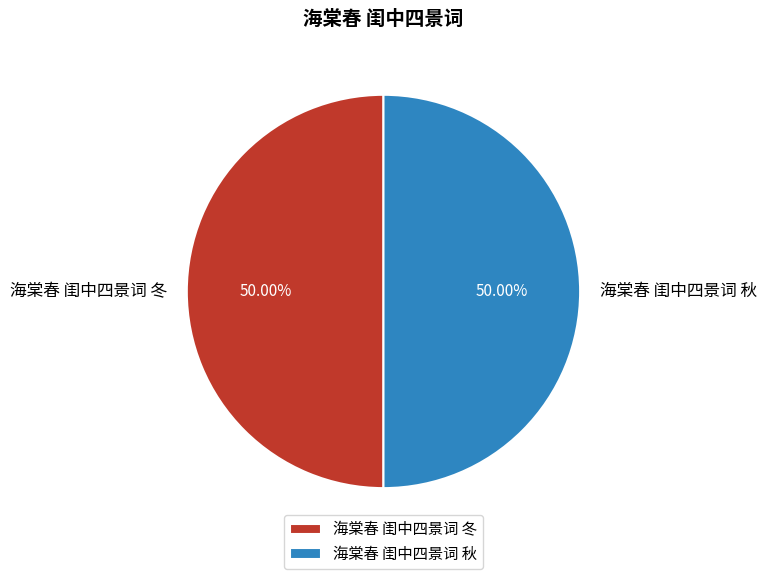

The 海棠春 闺中四景词 秋 slice represents 41% of the pie. True or false?

False